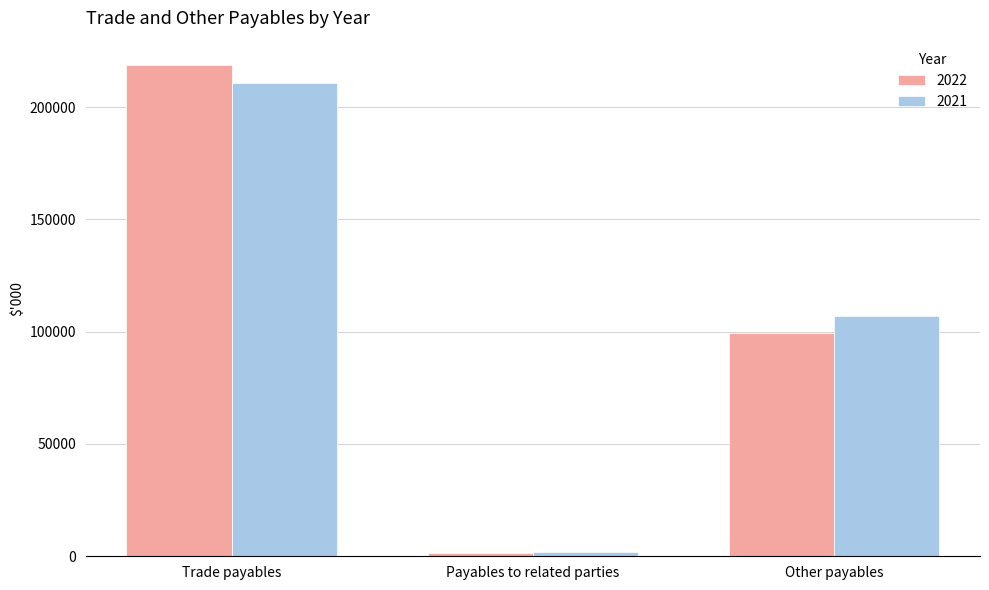

What is the difference between the highest and lowest values at Trade payables?

7866